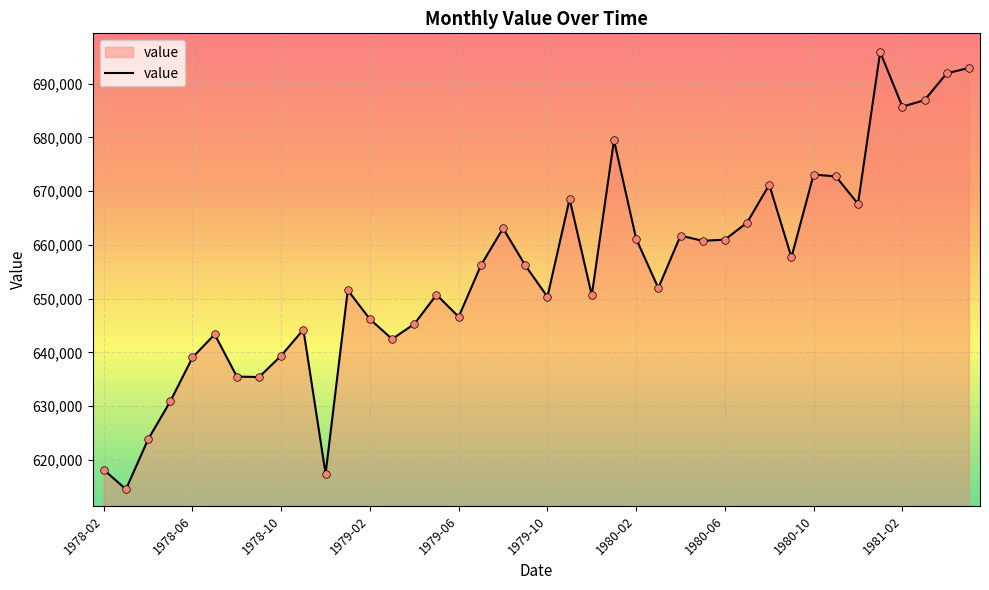

What is the smallest value displayed?

614554